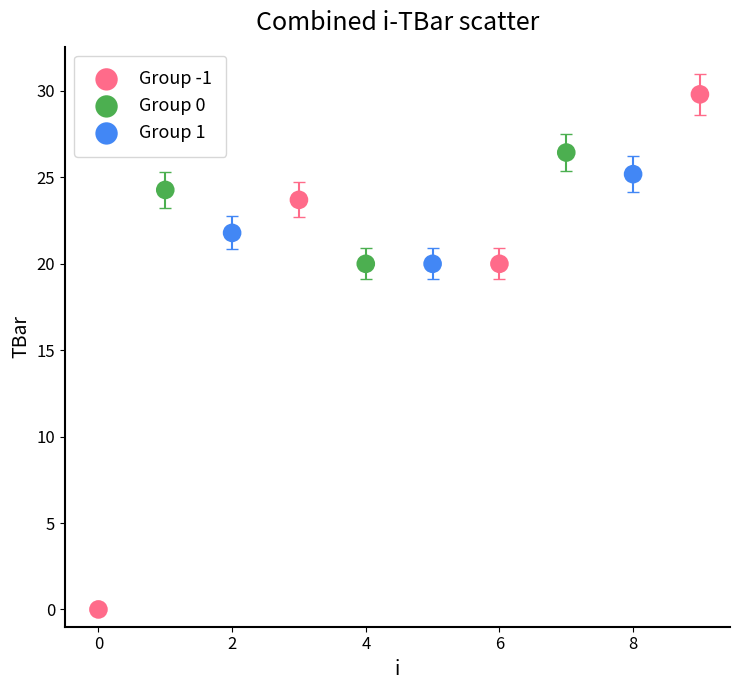

Which series reaches the minimum Y coordinate?

Group -1